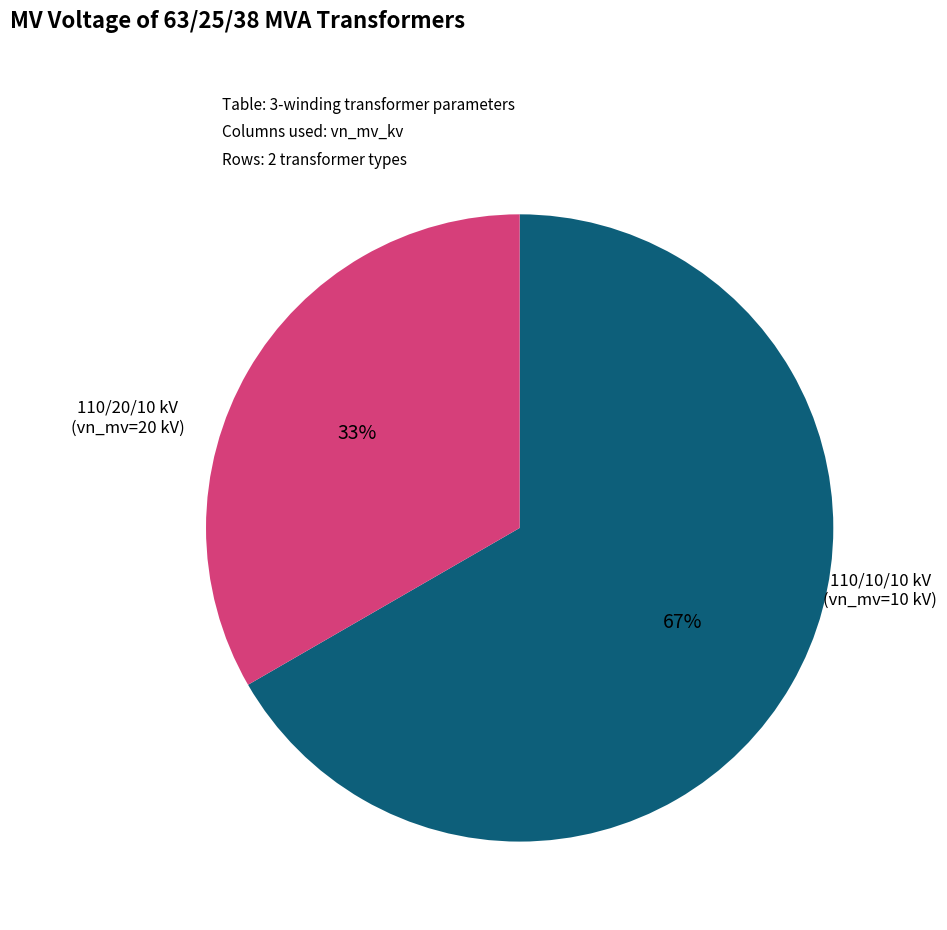

How many slices are in this pie chart?

2